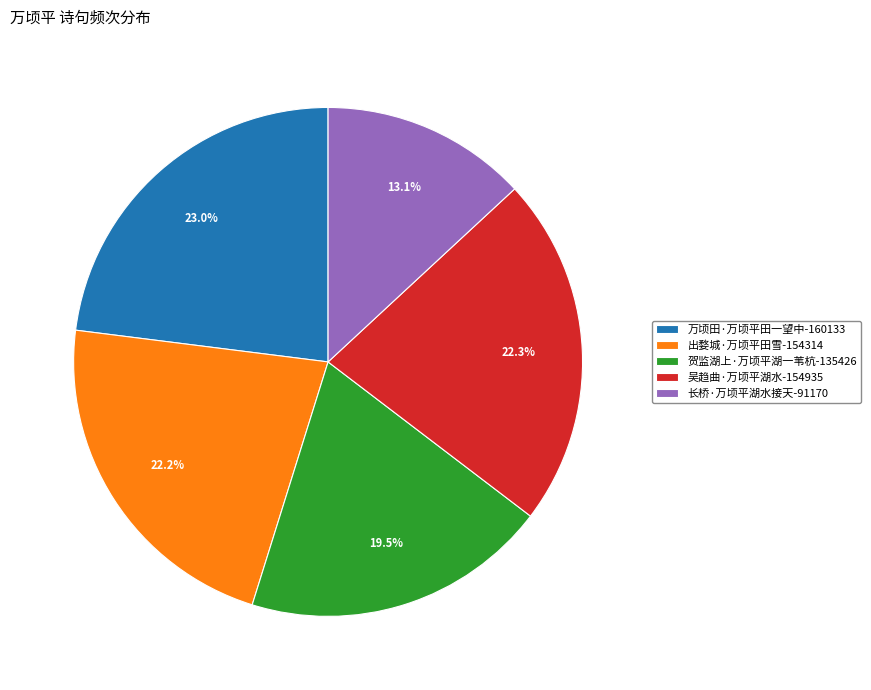

Does 万顷田·万顷平田一望中 represent more than half of the total?

No